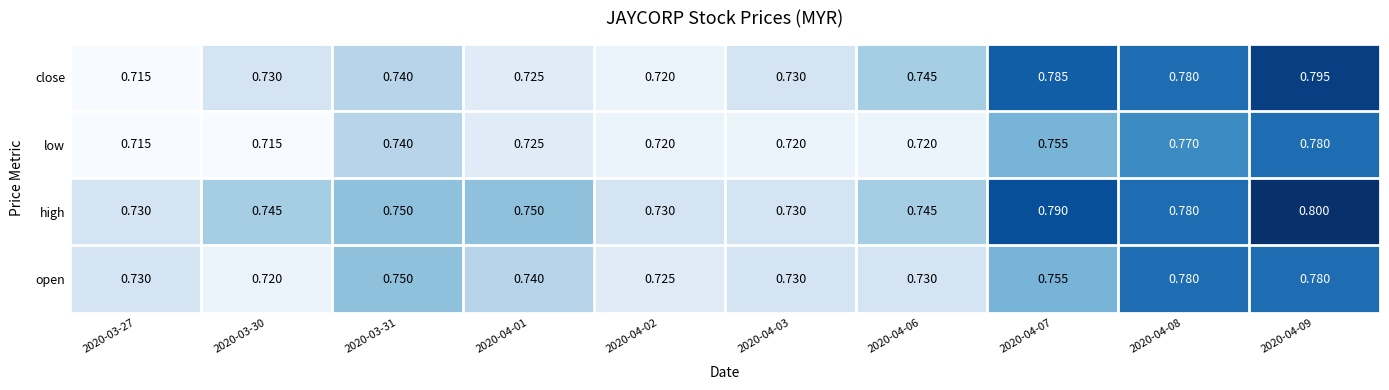

Which series has the widest spread of values?

close